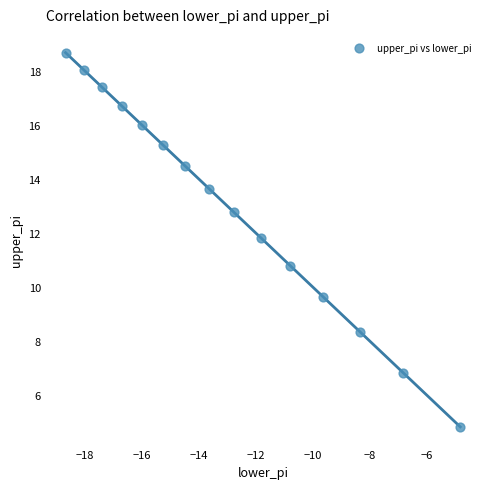

What is the range of Y values (max minus min)?

13.9